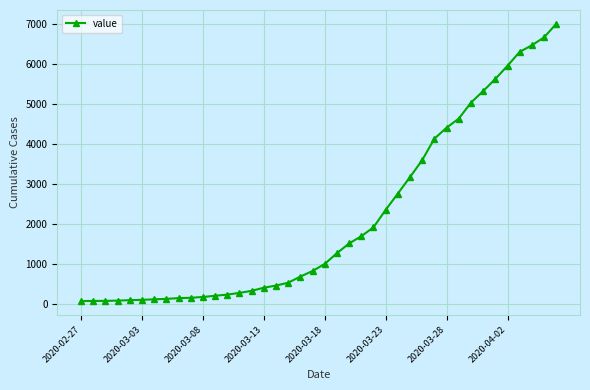

What is the difference between the maximum and minimum values?

6931